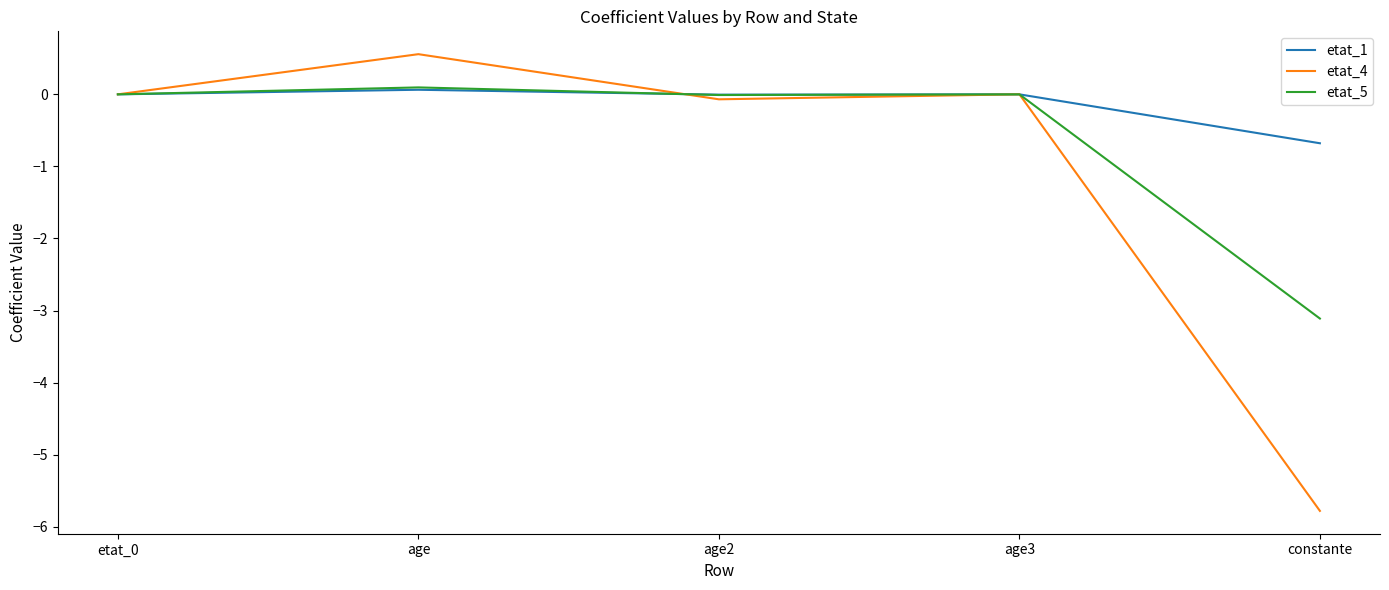

In etat_1, how many points are higher than both neighbors (excluding endpoints)?

2